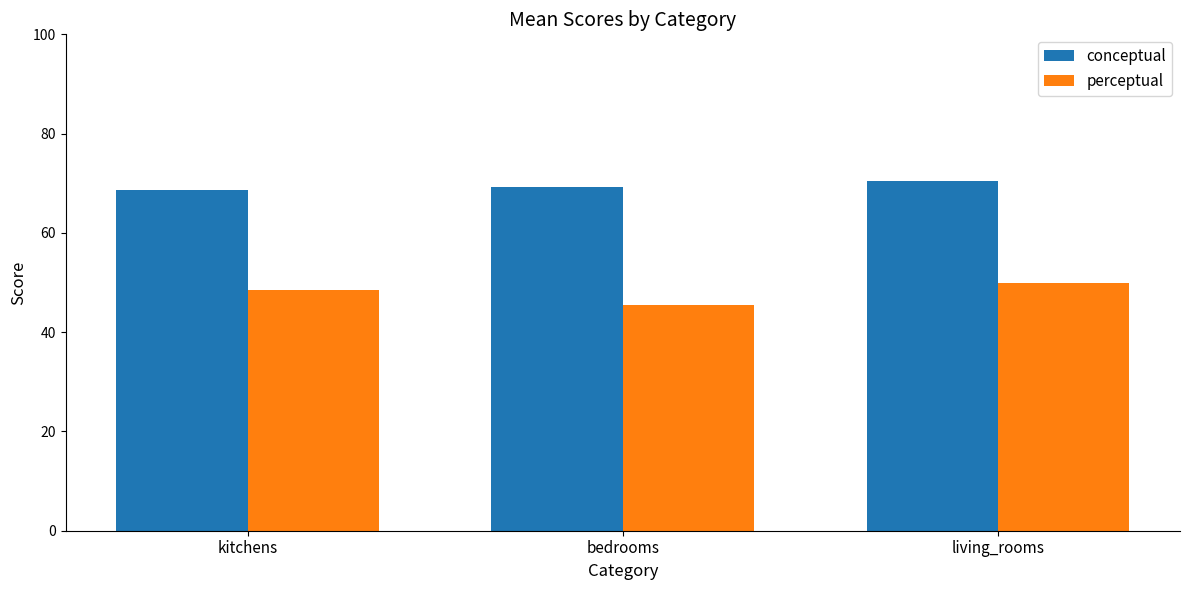

Reading left to right, list all the values displayed in this chart.

conceptual: kitchens=68.7	bedrooms=69.3	living_rooms=70.4
perceptual: kitchens=48.6	bedrooms=45.4	living_rooms=50.0